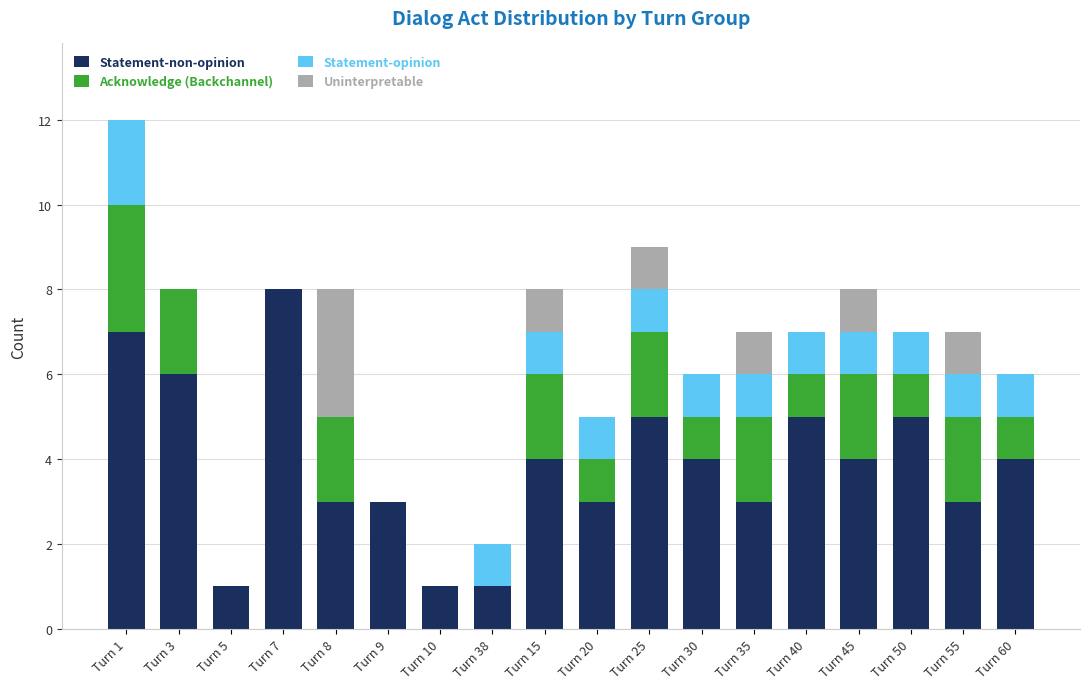

At which category is the sum across all series the highest?

Turn 1